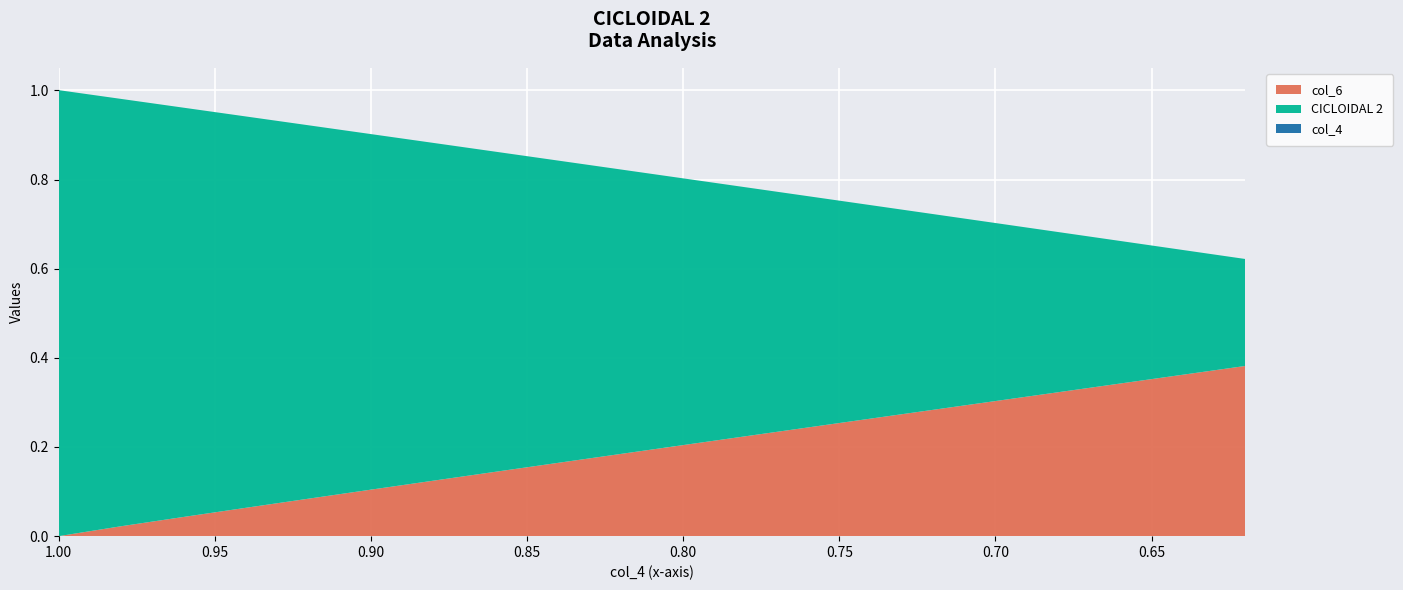

Reading right to left, list all the values displayed in this chart.

col_4: 0.6	0.6	0.7	0.7	0.7	0.7	0.7	0.8	0.8	0.8	0.8	0.8	0.9	0.9	0.9	0.9	0.9	1.0	1.0	1.0
CICLOIDAL 2: 0.6	0.6	0.7	0.7	0.7	0.7	0.7	0.8	0.8	0.8	0.8	0.8	0.9	0.9	0.9	0.9	0.9	1.0	1.0	1.0
col_6: 0.4	0.4	0.3	0.3	0.3	0.3	0.3	0.2	0.2	0.2	0.2	0.2	0.1	0.1	0.1	0.1	0.1	0.0	0.0	0.0